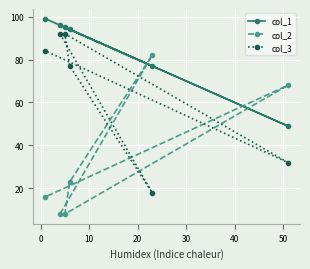

Rank the series by their average value, from highest to lowest.

col_1, col_3, col_2